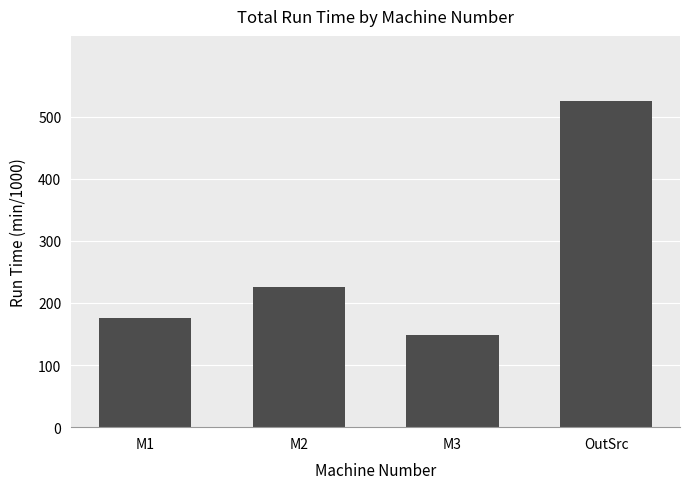

Rank the categories by value from lowest to highest.

M3, M1, M2, OutSrc